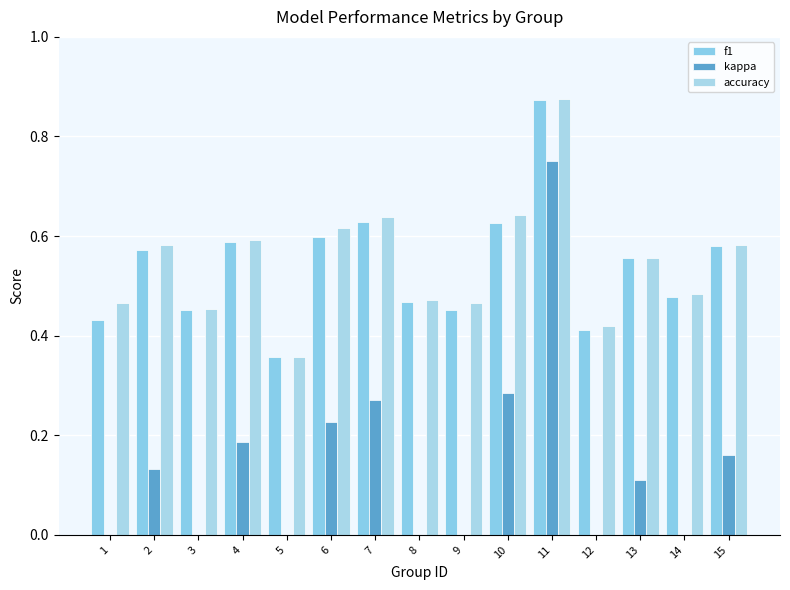

What is the sum of the kappa values at 13 and 8?

0.1